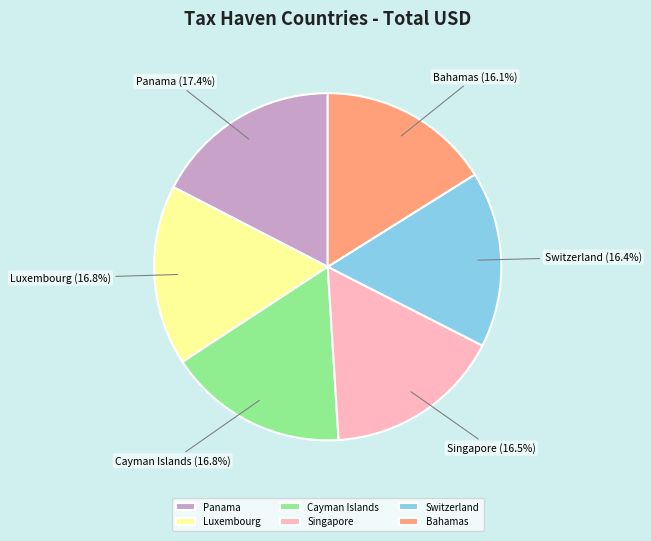

Between Panama and Luxembourg, which is larger?

Panama